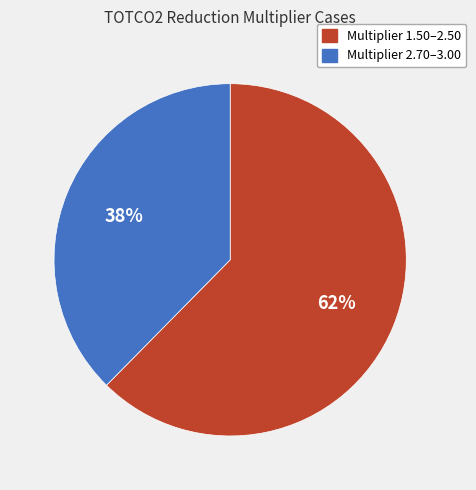

Does any single category account for the majority?

Yes